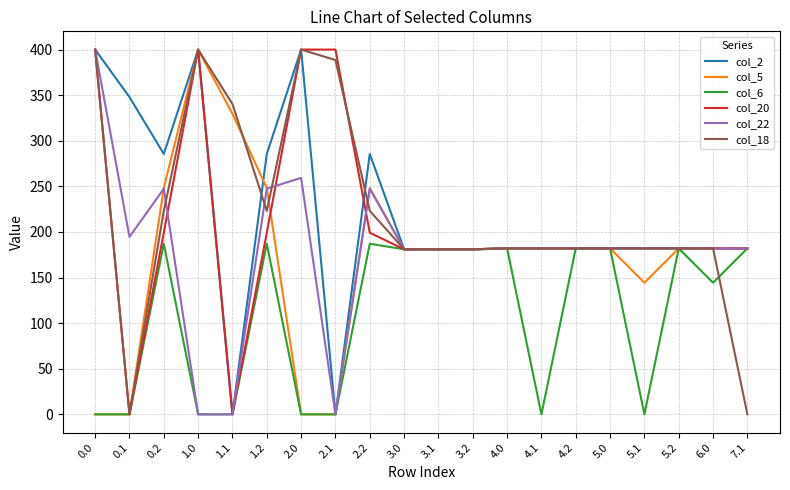

What is the spread (max minus min) of values at 1.2?

98.4